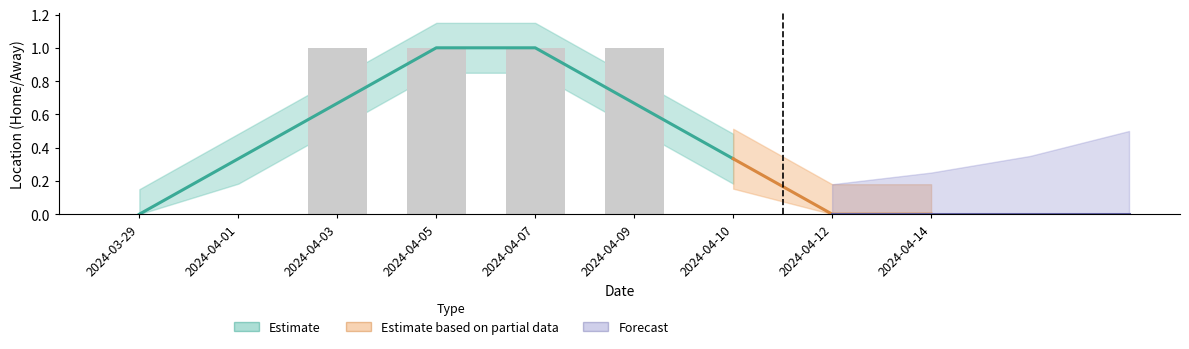

The value at 2024-04-14 is 0. True or false?

True